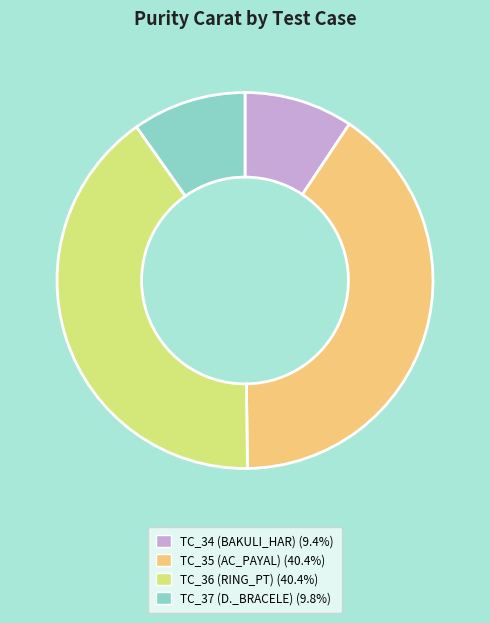

What is the ratio of the value at TC_36 (RING_PT) to the value at TC_34 (BAKULI_HAR)?

4.3